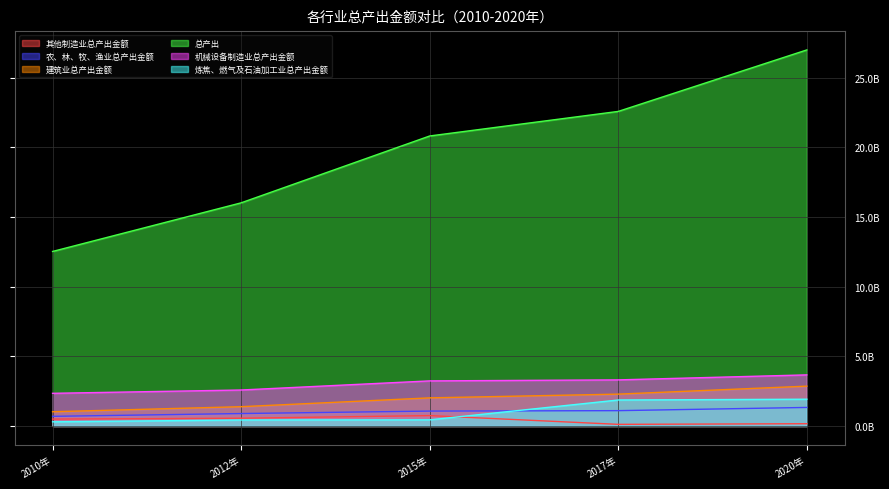

What is the sum of all 建筑业总产出金额 values?

9576760345.8